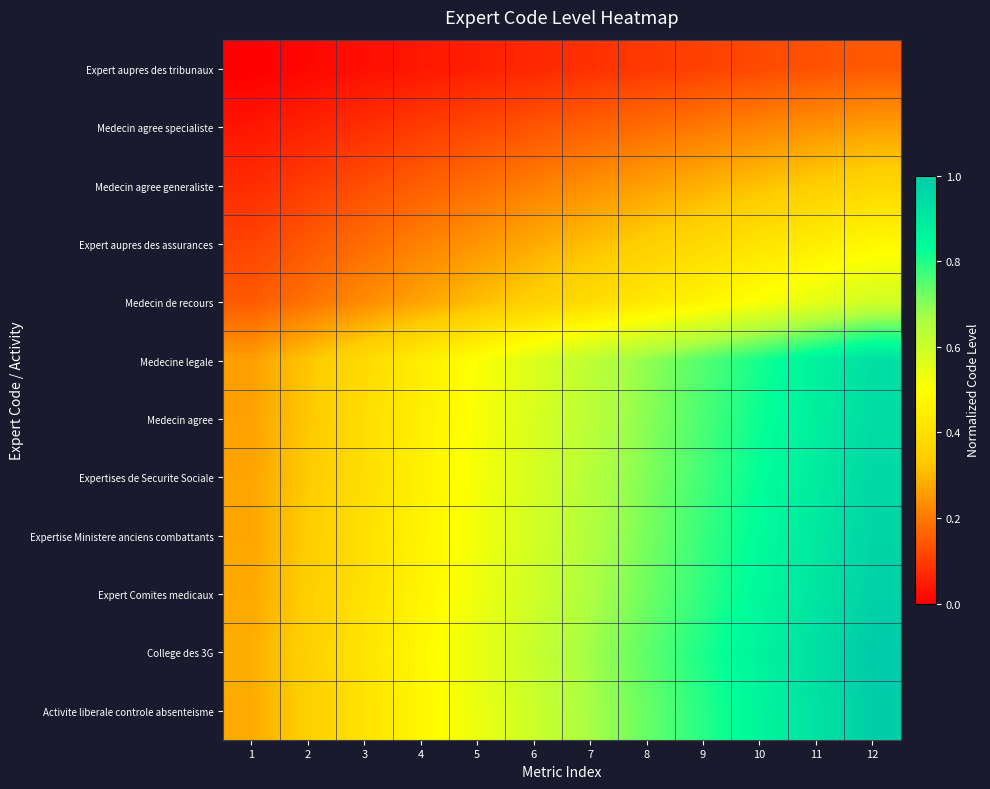

The value of Expert Comites medicaux at 2 is 0.5. True or false?

False